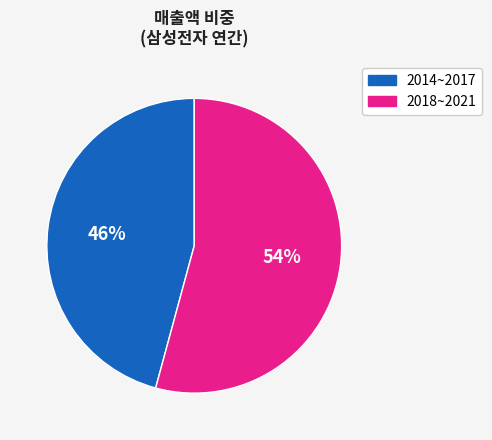

Is there any slice that represents more than half of the pie?

Yes